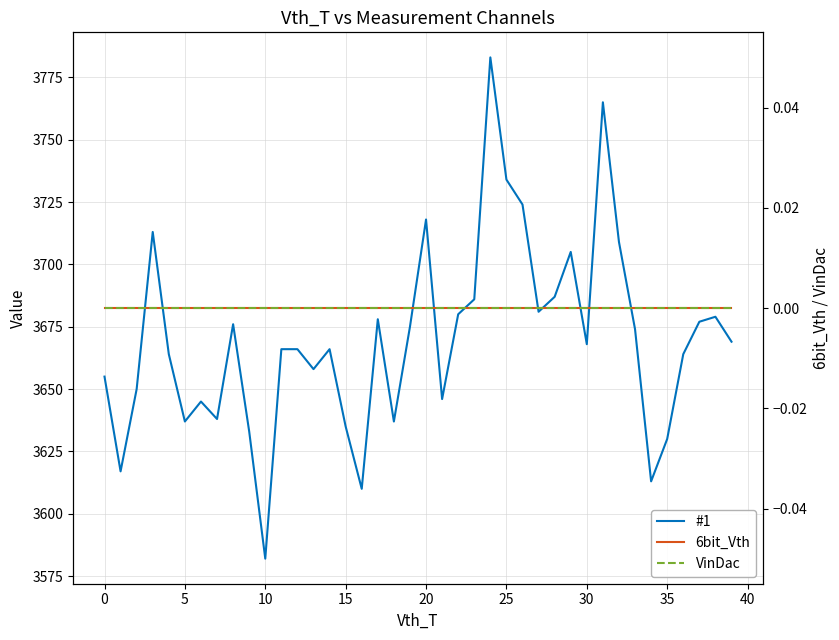

Which series has the largest total across all categories?

#1